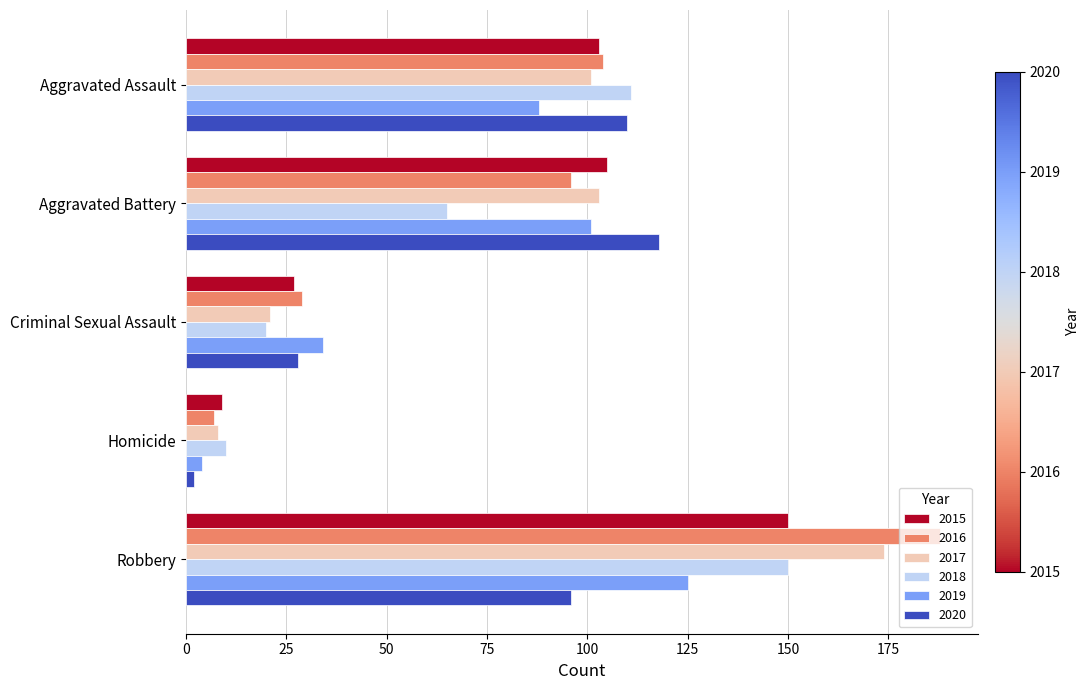

What is the difference between the second highest and second lowest values in the 2015 series?

78